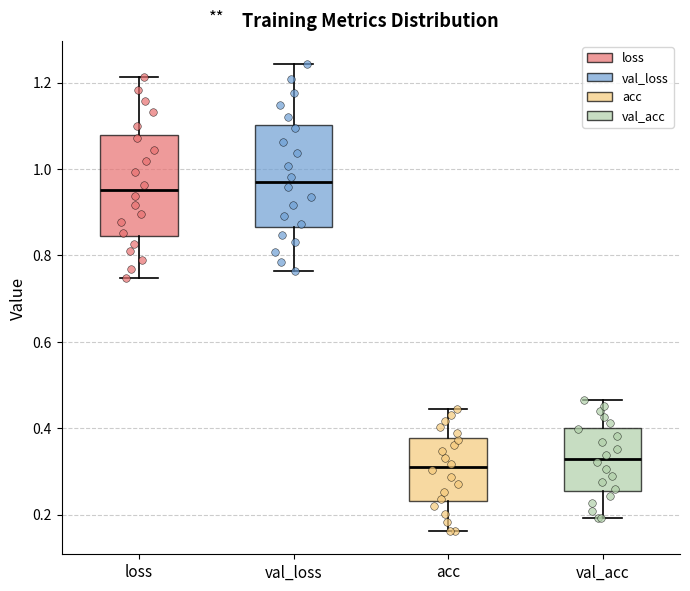

Reading left to right, read every box against the y-axis: the position of its median line, the range the box covers, and the ends of its whiskers. The values are not printed on the chart, so give them approximately, as read against the axis.

loss: median 0.96, box 0.84 to 1.08, whiskers 0.74 to 1.22
val_loss: median 0.96, box 0.86 to 1.10, whiskers 0.76 to 1.24
acc: median 0.30, box 0.24 to 0.38, whiskers 0.16 to 0.44
val_acc: median 0.32, box 0.26 to 0.40, whiskers 0.20 to 0.46